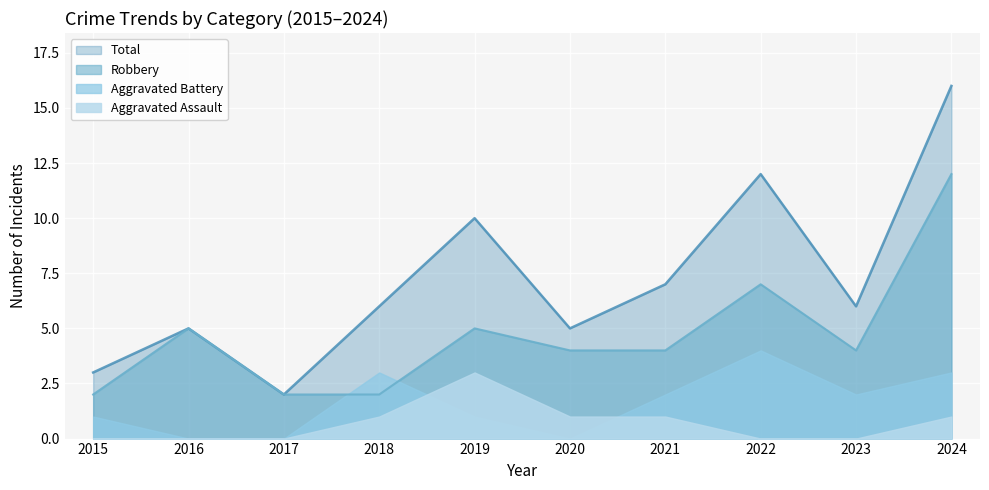

How many Robbery values are between 2 and 5?

8